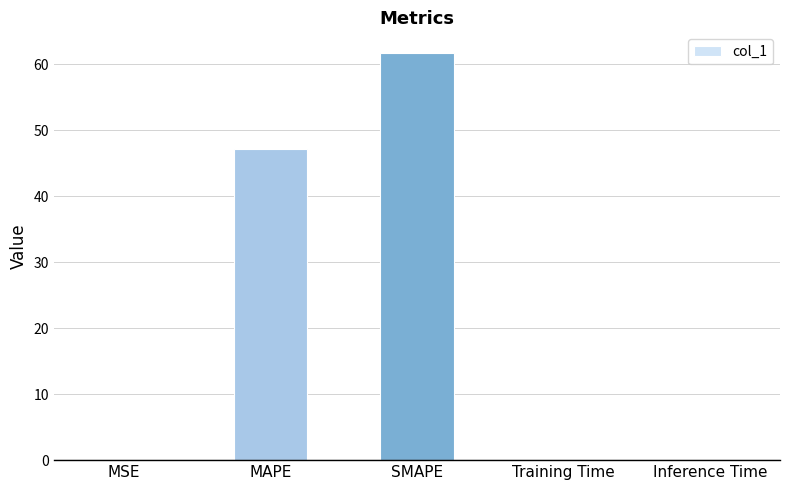

Is it true that the value at MAPE is 47.2?

True